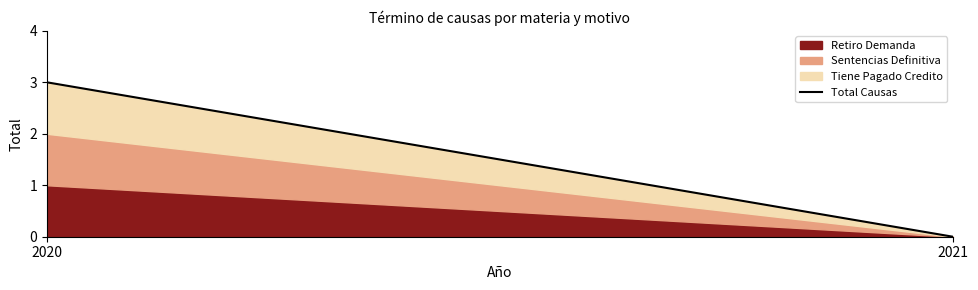

Which has a higher value, 2021 or 2020?

2020